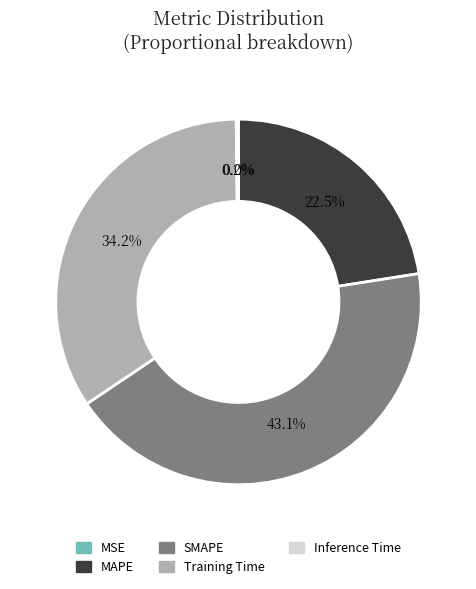

Do Training Time and SMAPE together represent more than half of the pie?

Yes